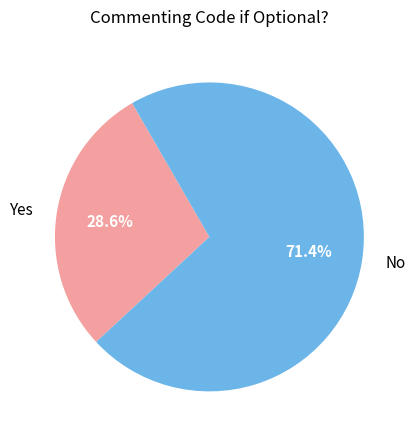

To the nearest percent, what is the difference between the largest and smallest slice percentages?

43%